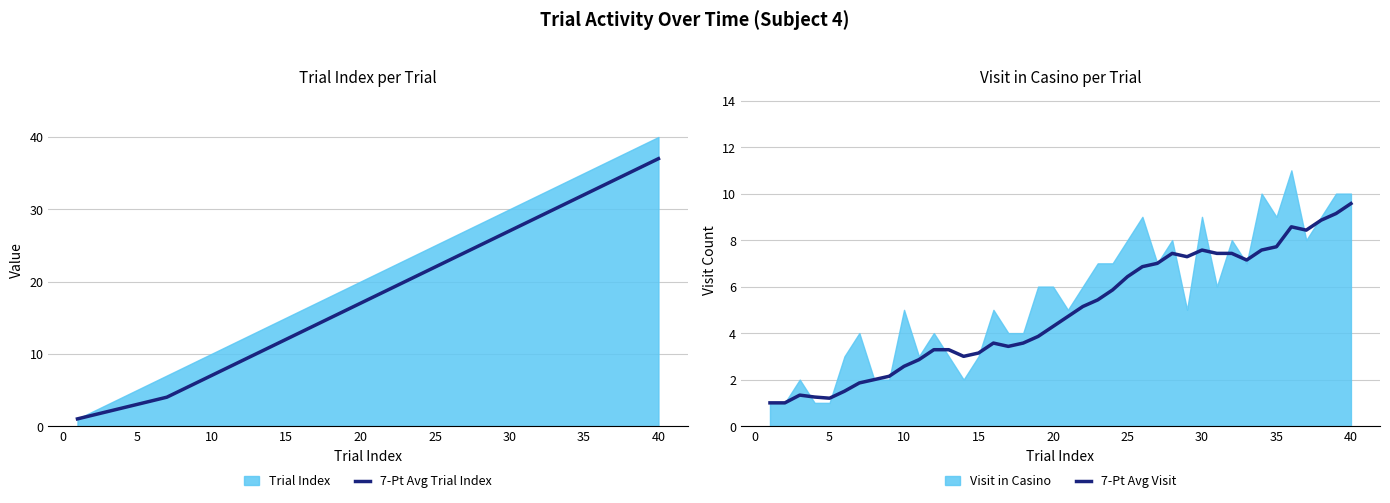

What is the highest value of the 7-Pt Avg Trial Index series?

37.0